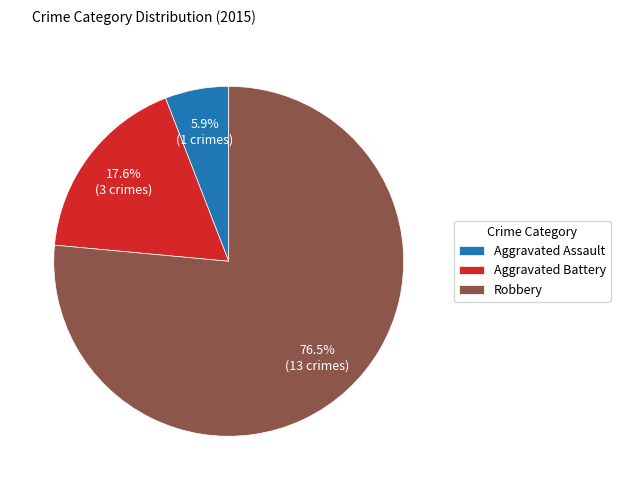

Rank the categories by value from lowest to highest.

Aggravated Assault, Aggravated Battery, Robbery